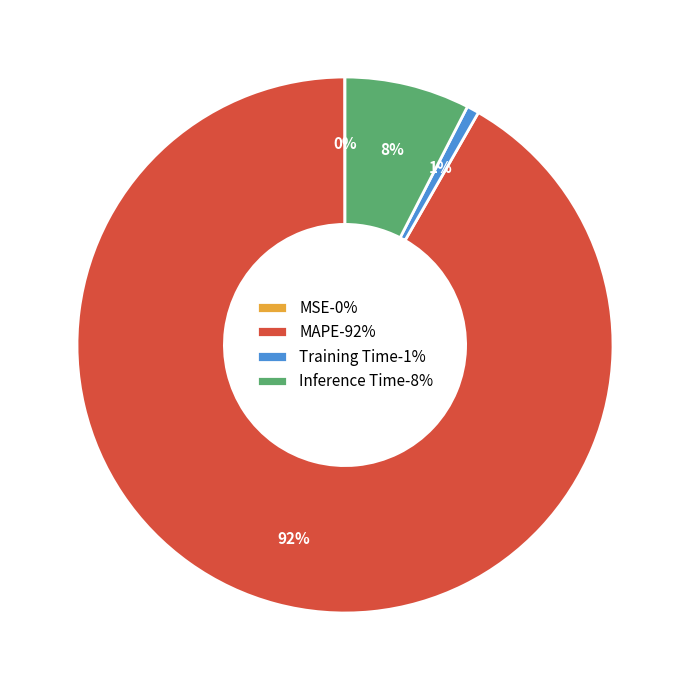

Is there any slice that represents more than half of the pie?

Yes